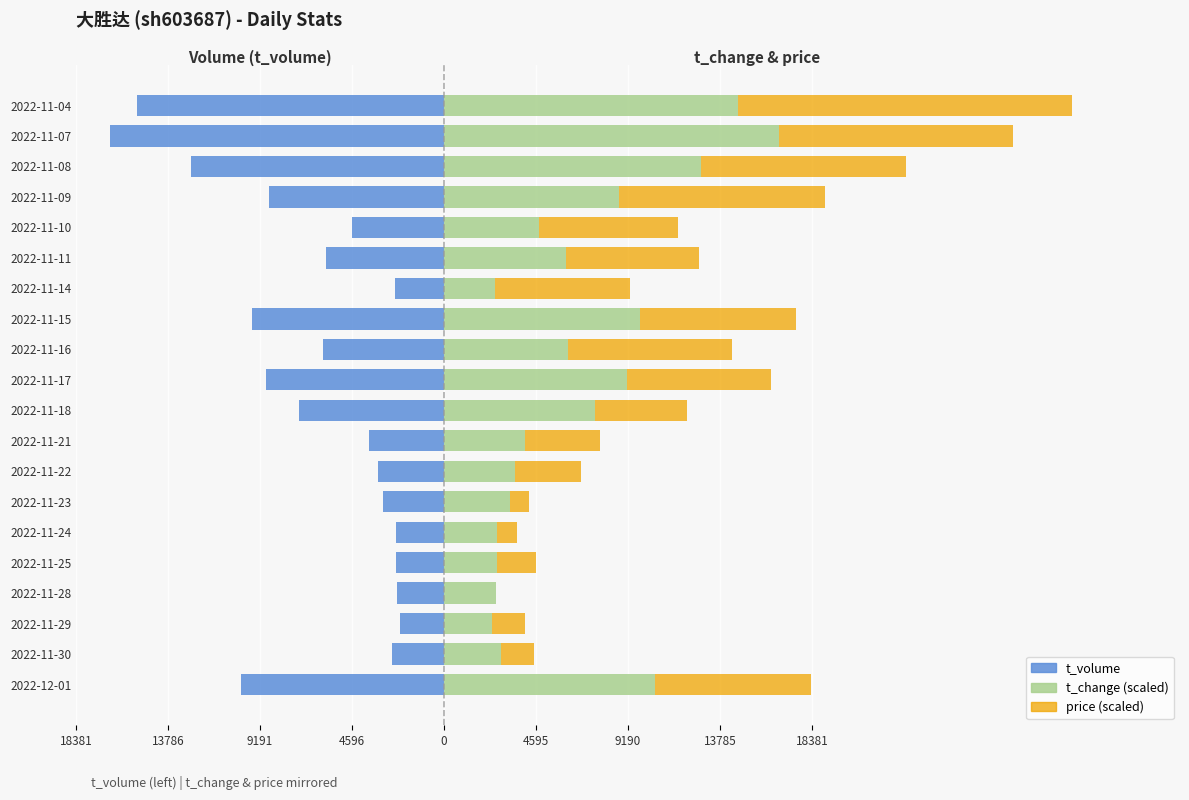

Between 2022-11-25 and 2022-11-07, which series saw the biggest shift?

t_volume